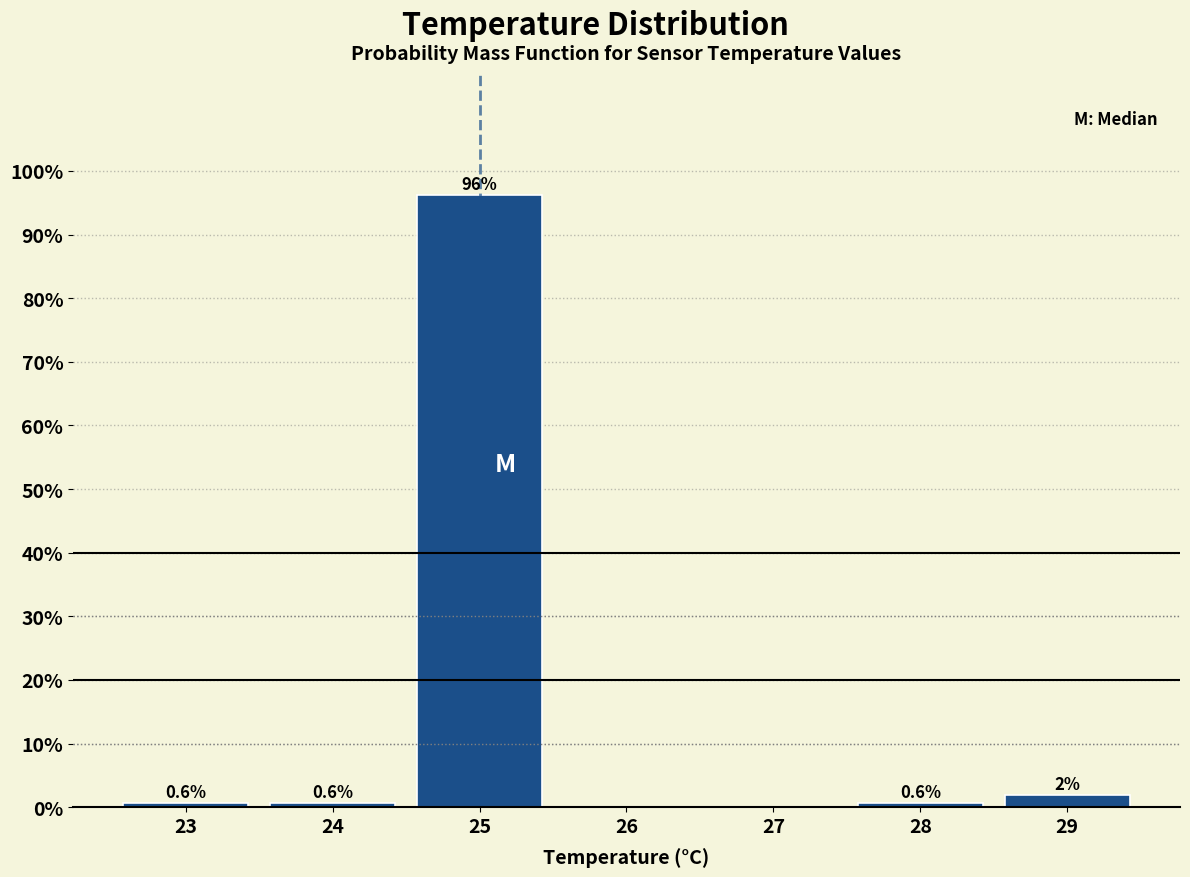

What is the approximate value at 28?

0.6